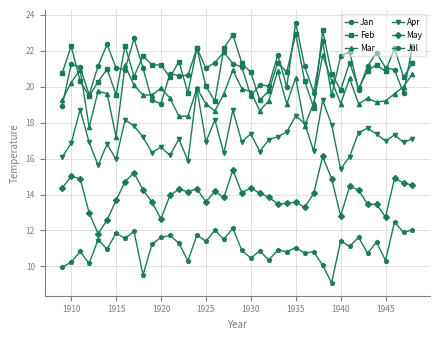

True or false: Apr has more than 0 points higher than both neighbors.

True